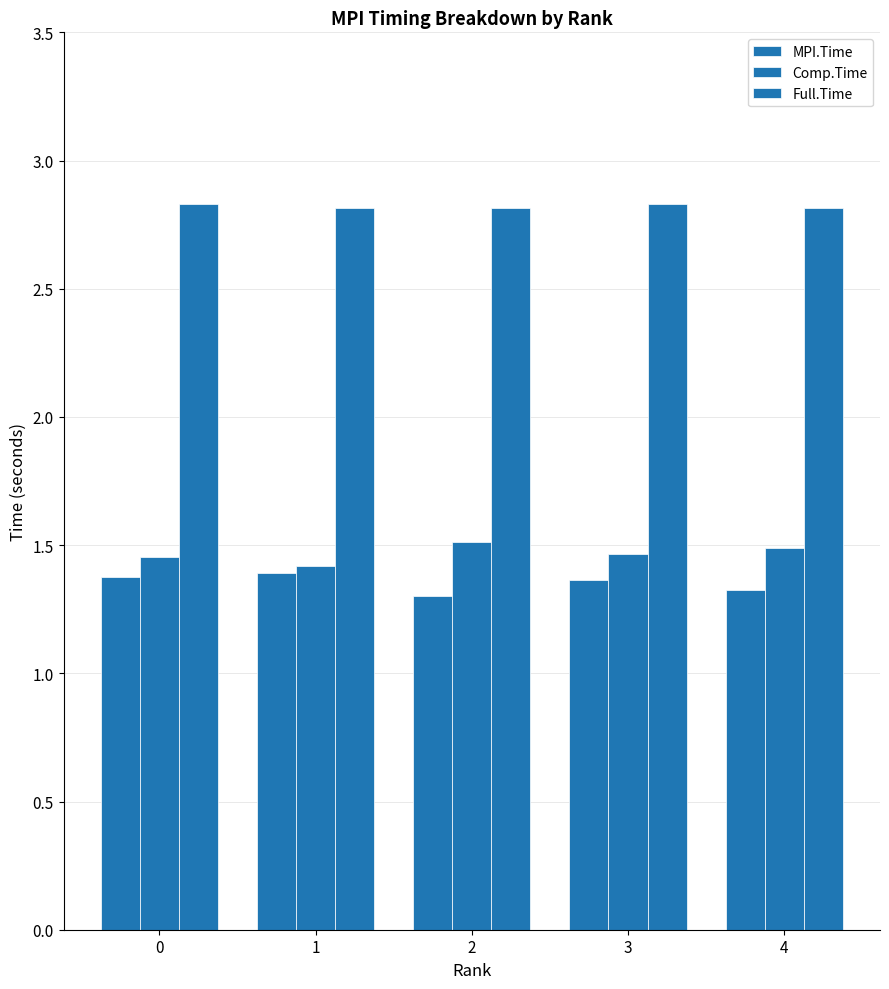

List the labels in order of MPI.Time value, largest first.

1, 0, 3, 4, 2